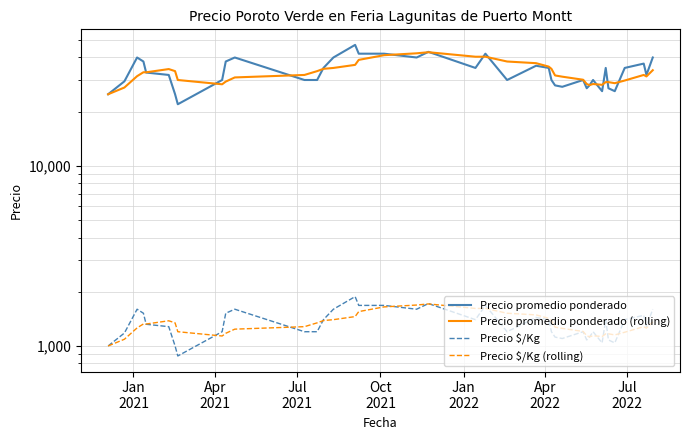

True or false: Precio $/Kg and Precio promedio ponderado intersect in this chart.

False